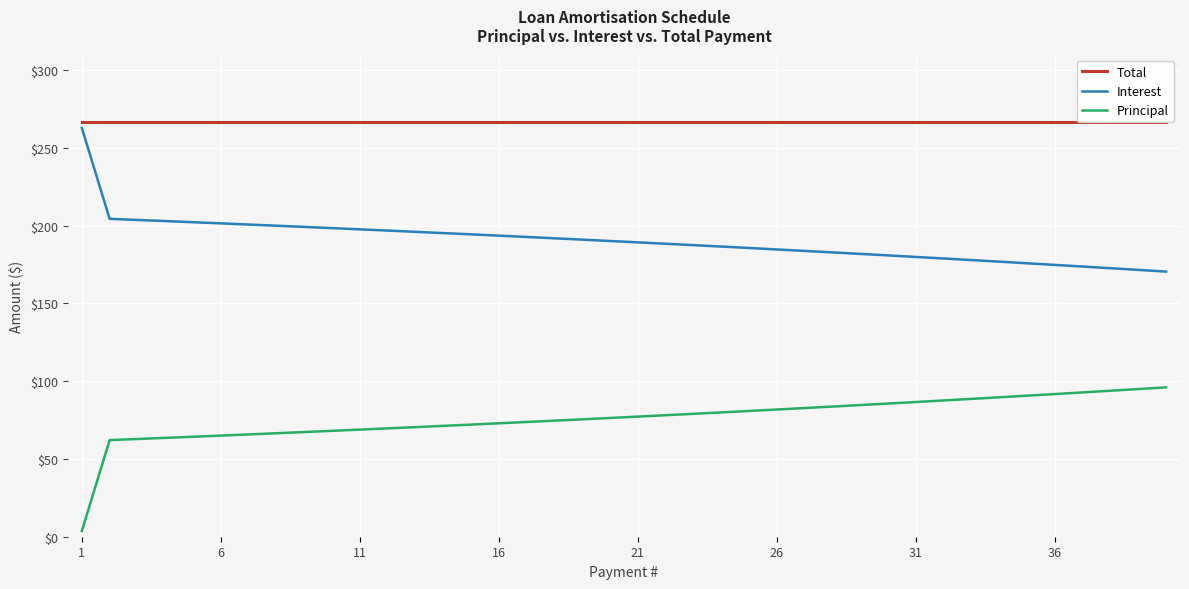

Rank the series by their maximum value, from lowest to highest.

Principal, Interest, Total